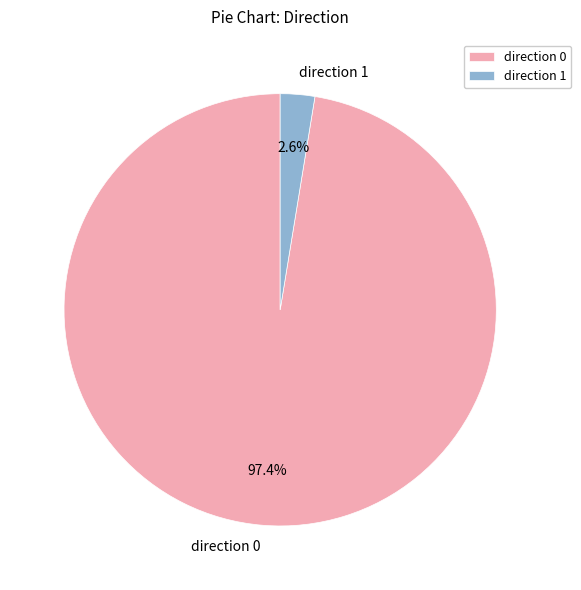

To the nearest percent, what is the difference between the largest and smallest slice percentages?

95%